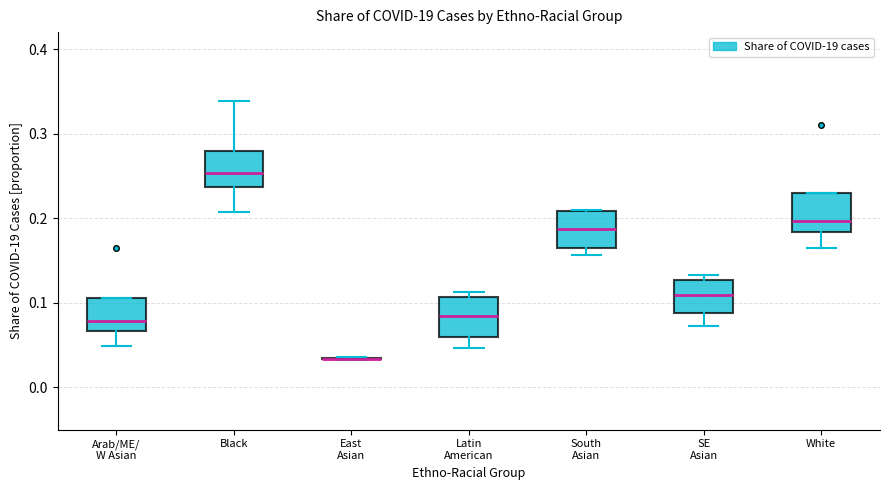

Where is the upper edge of the box for South Asian on the y-axis? The values are not printed on the chart, so give them approximately, as read against the axis.

0.21